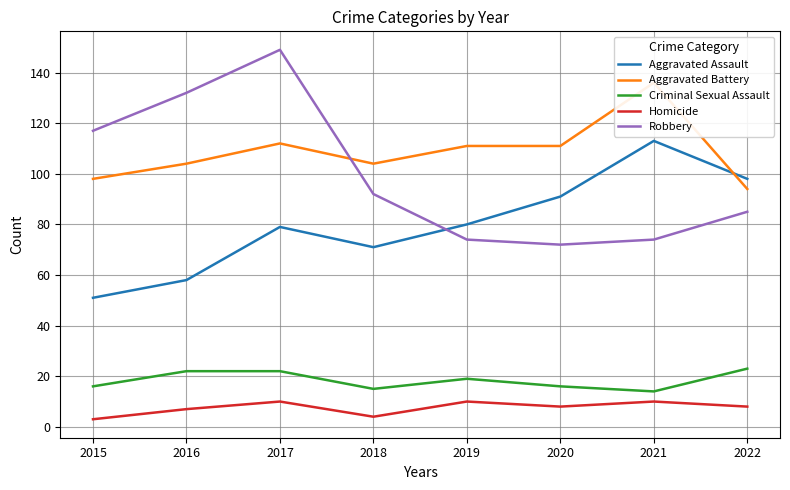

At which label is Criminal Sexual Assault closest to 18?

2019